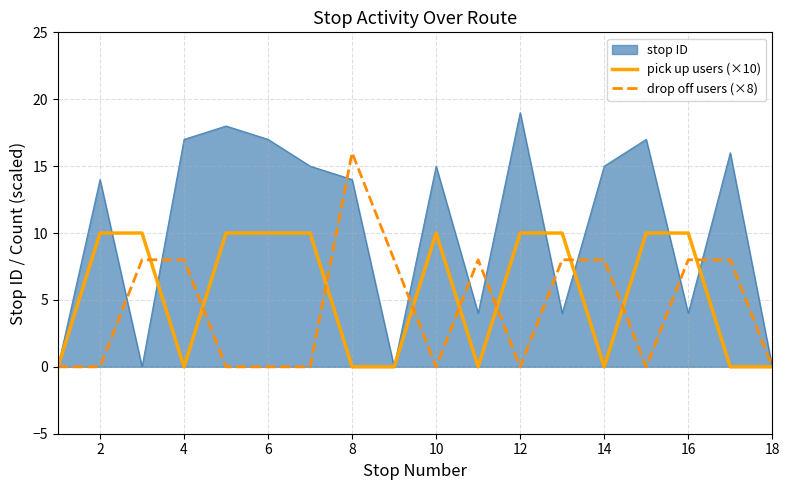

Which series has the largest range (max minus min)?

stop ID